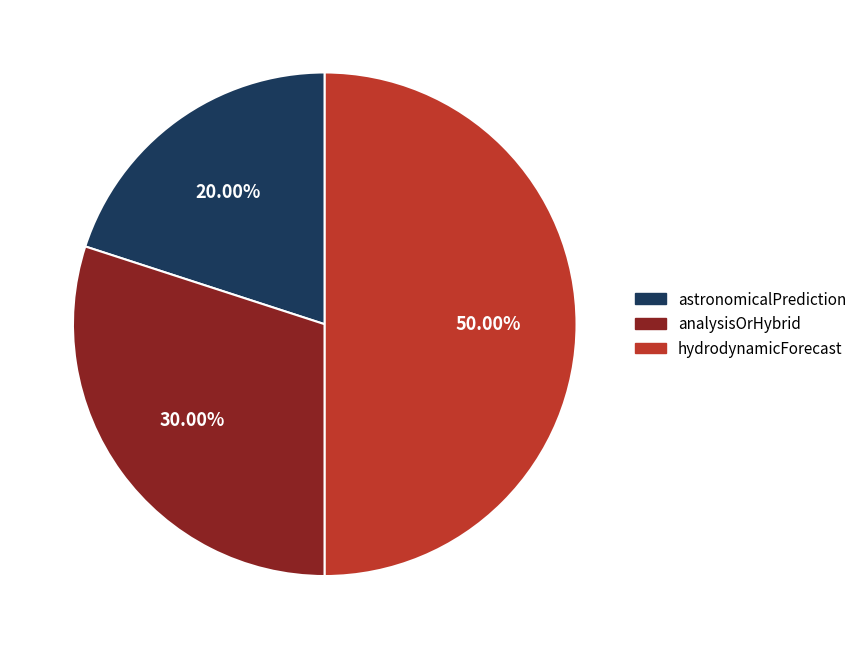

Count the number of slices in the pie.

3